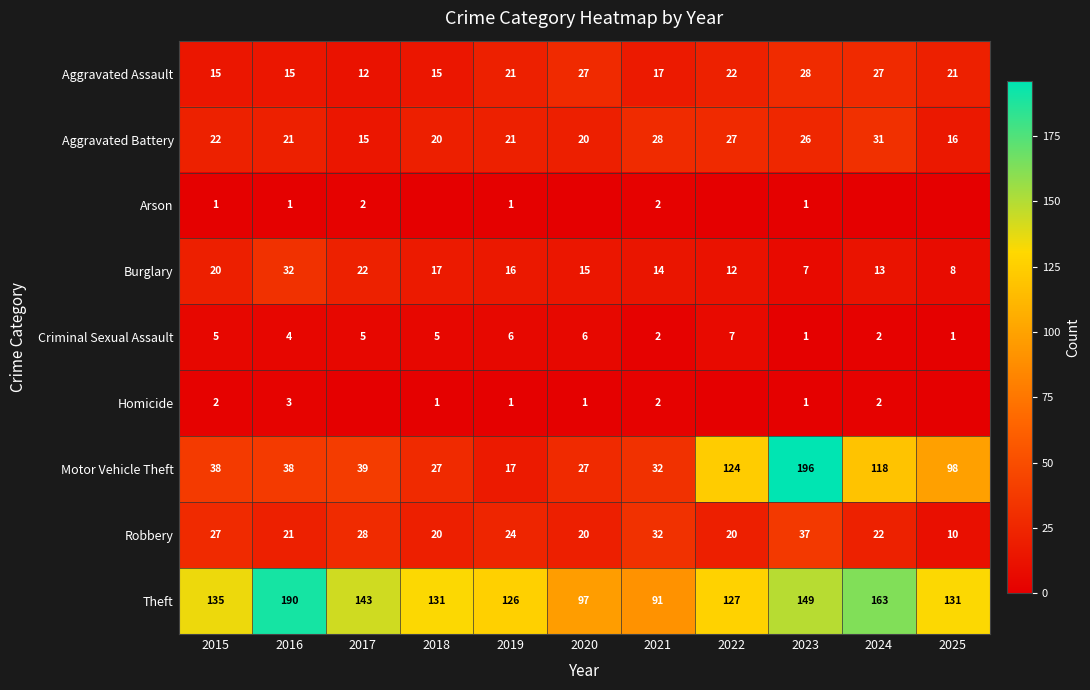

Is the value of Homicide at 2020 greater than the value of Theft at 2015?

No